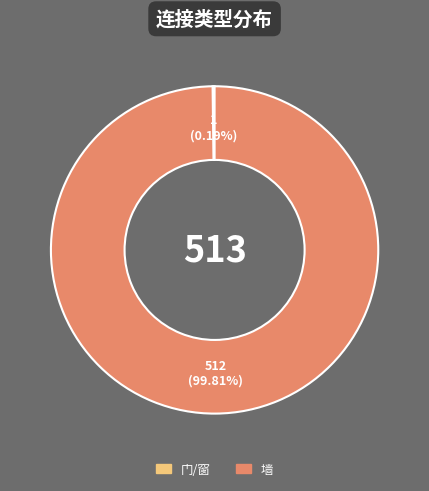

What is the majority slice?

墙